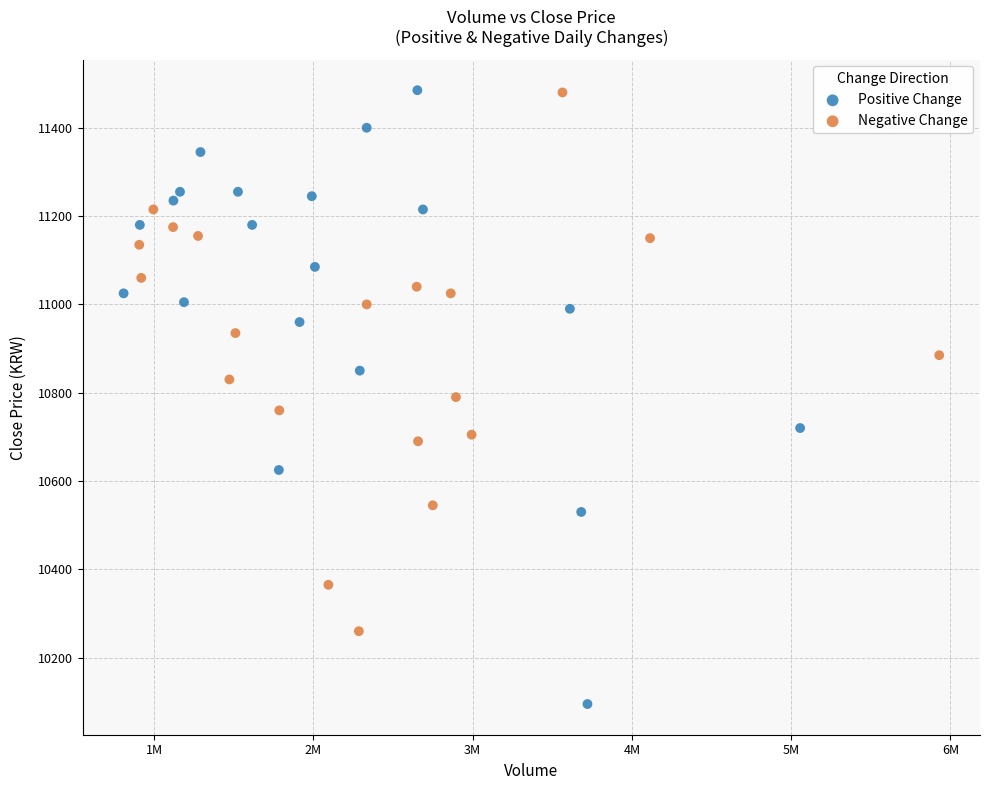

Which series has the largest Y range (max minus min)?

Positive Change